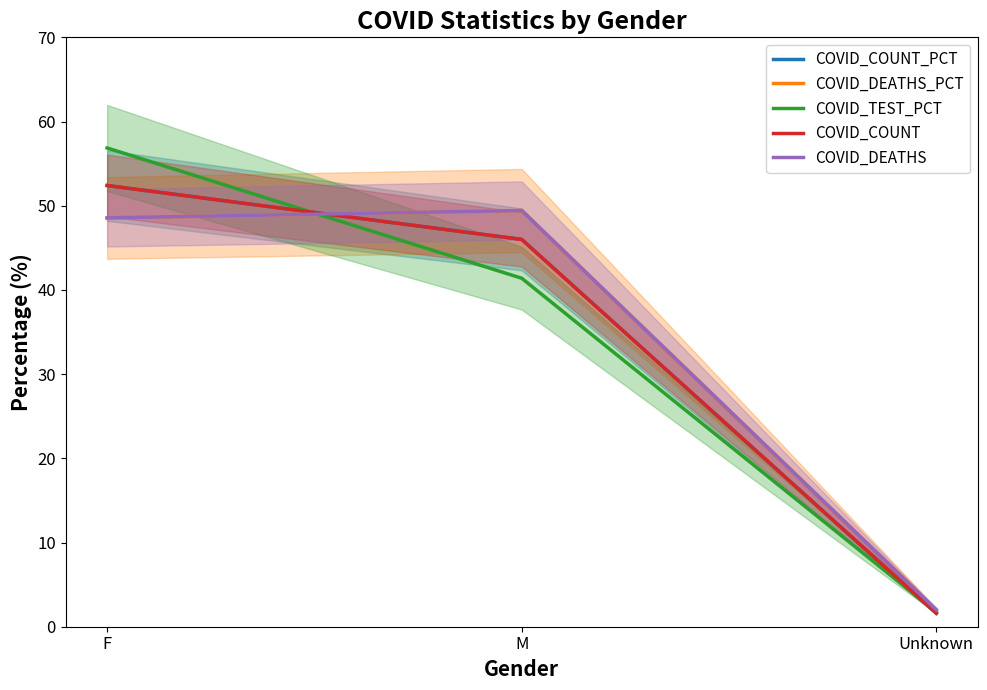

Reading left to right, what are all the values shown in this chart?

COVID_COUNT_PCT: 52.4	46.0	1.6
COVID_DEATHS_PCT: 48.5	49.4	2.0
COVID_TEST_PCT: 56.9	41.4	1.7
COVID_COUNT: 52.4	46.0	1.6
COVID_DEATHS: 48.6	49.4	2.0